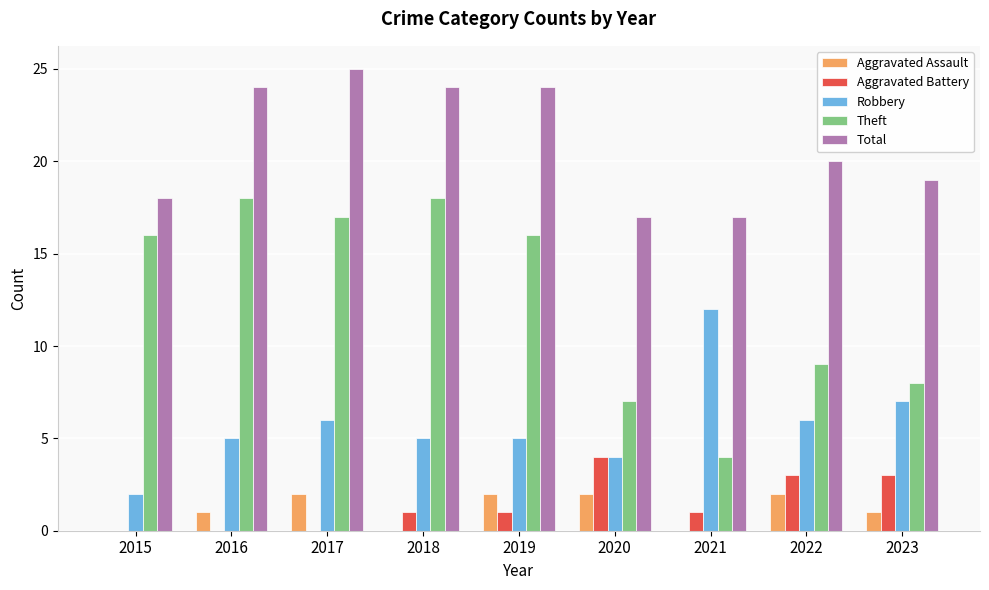

Is it true that Aggravated Battery equals 0 at 2015?

True